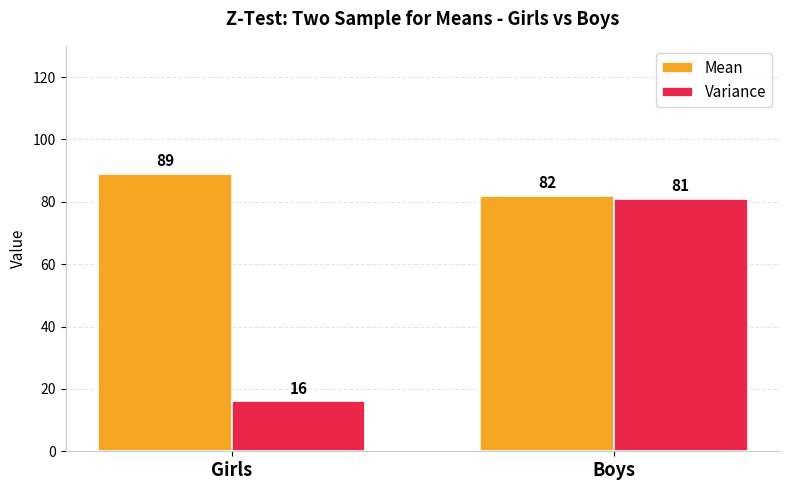

How many values in the Variance series are below 81?

1